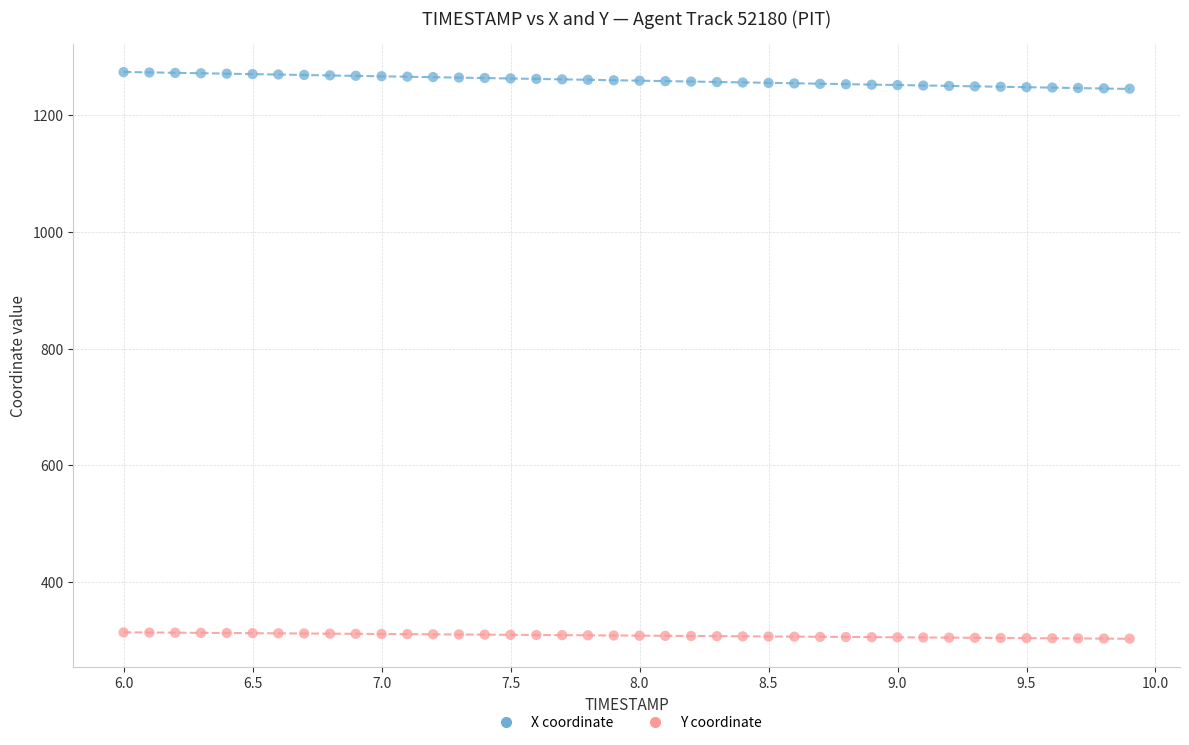

Across all data points, what is the range of X values (max minus min)?

3.9